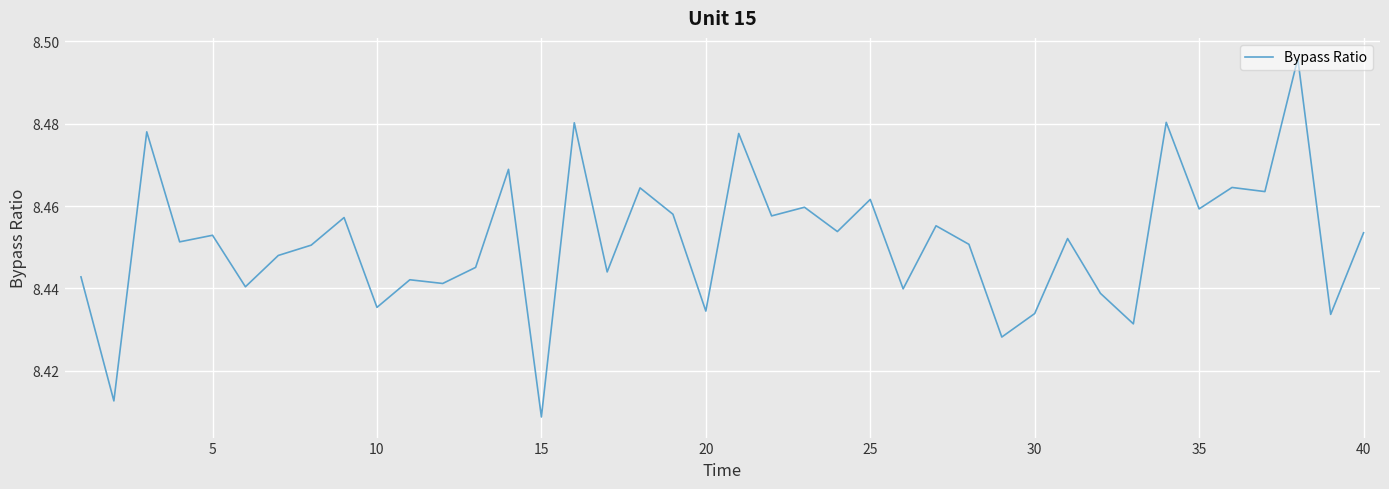

How many lines are shown in the chart?

1